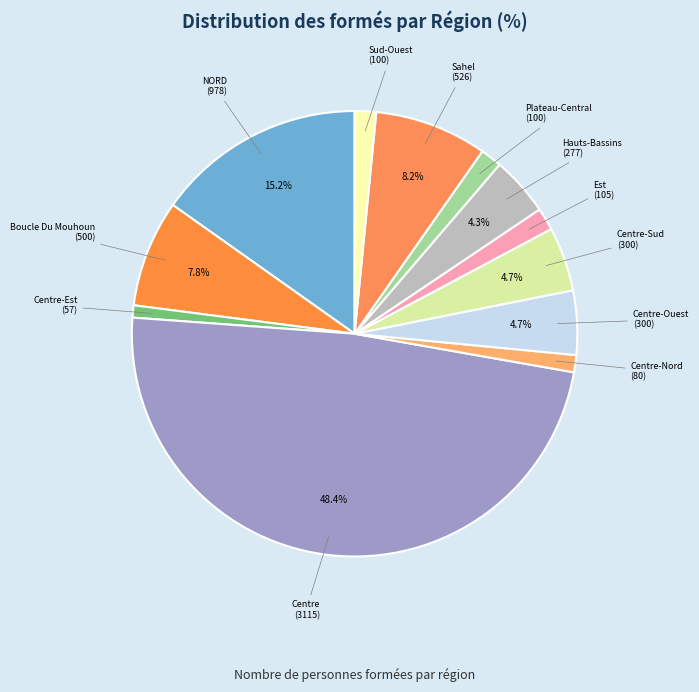

To the nearest percent, what is the average slice percentage?

8%